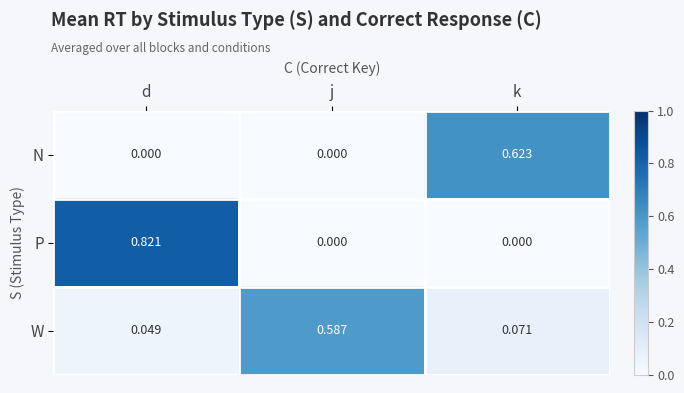

List the series in order of their overall mean, lowest first.

N, W, P